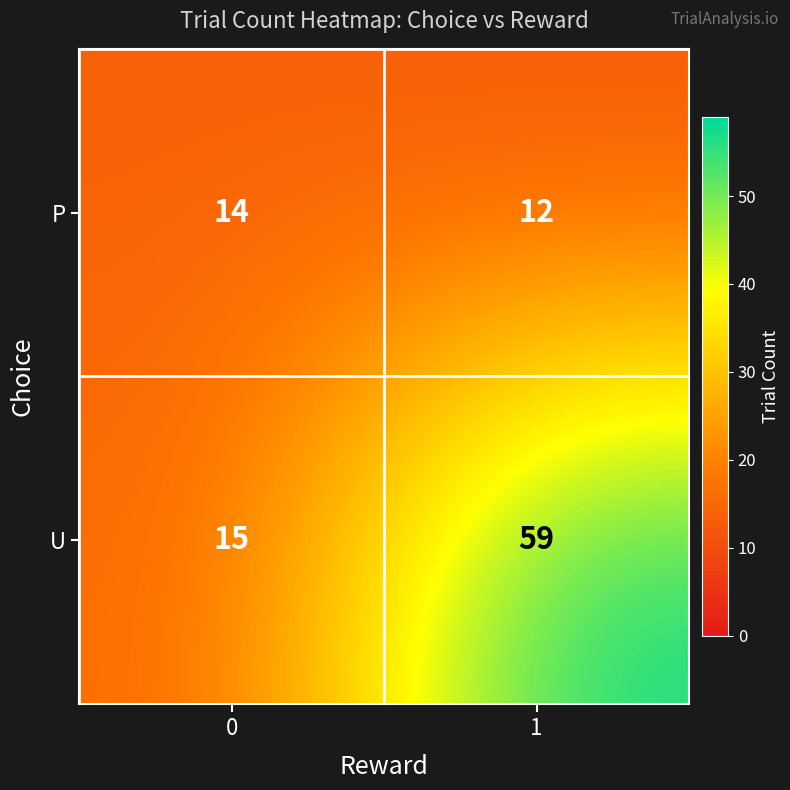

How many series are shown in this chart?

2